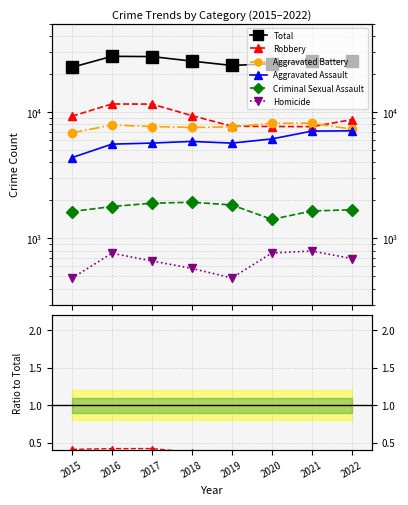

Count the Homicide values in the range 0 to 1.

8